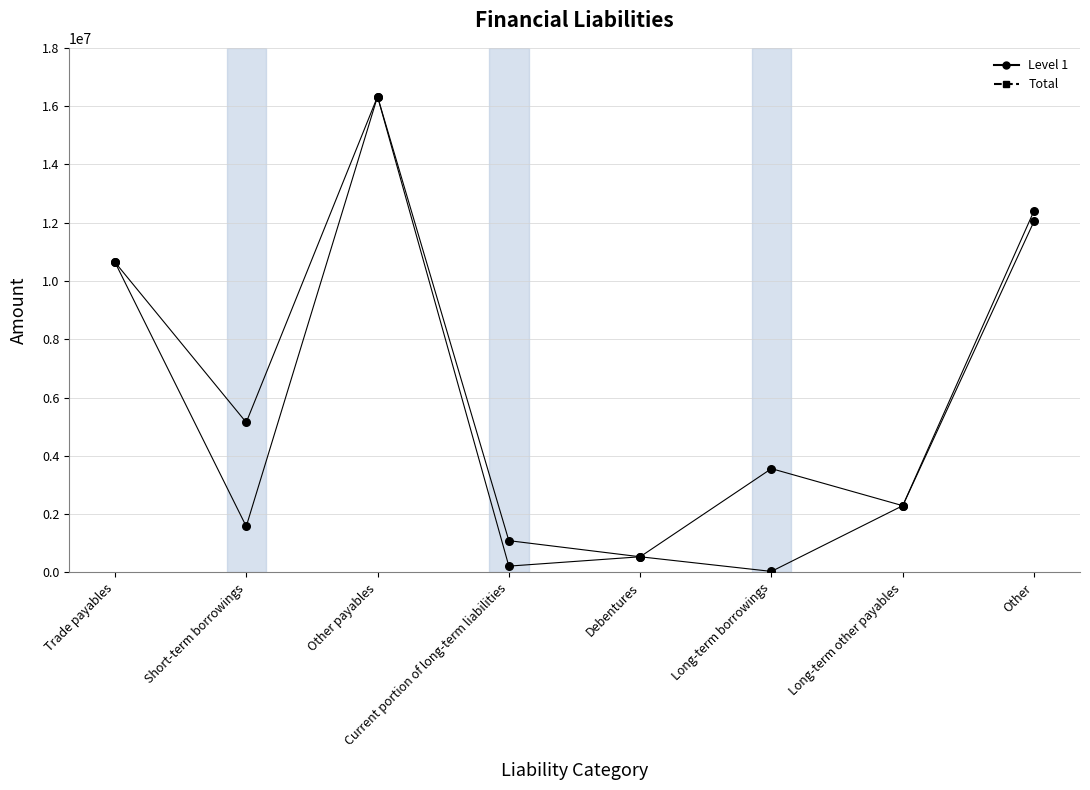

At how many categories does at least one series exceed 190539?

8